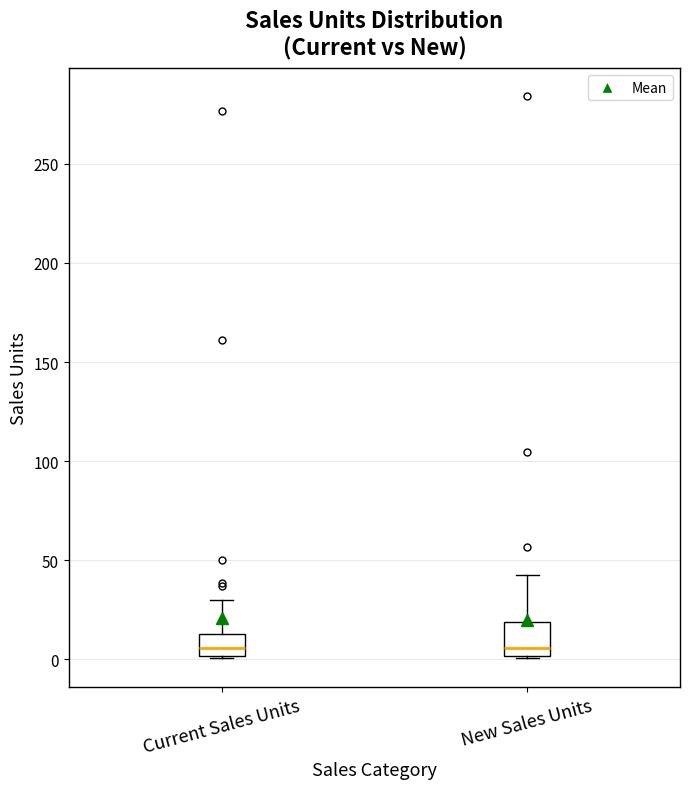

Where is the lower edge of the box for New Sales Units on the y-axis? The values are not printed on the chart, so give them approximately, as read against the axis.

0